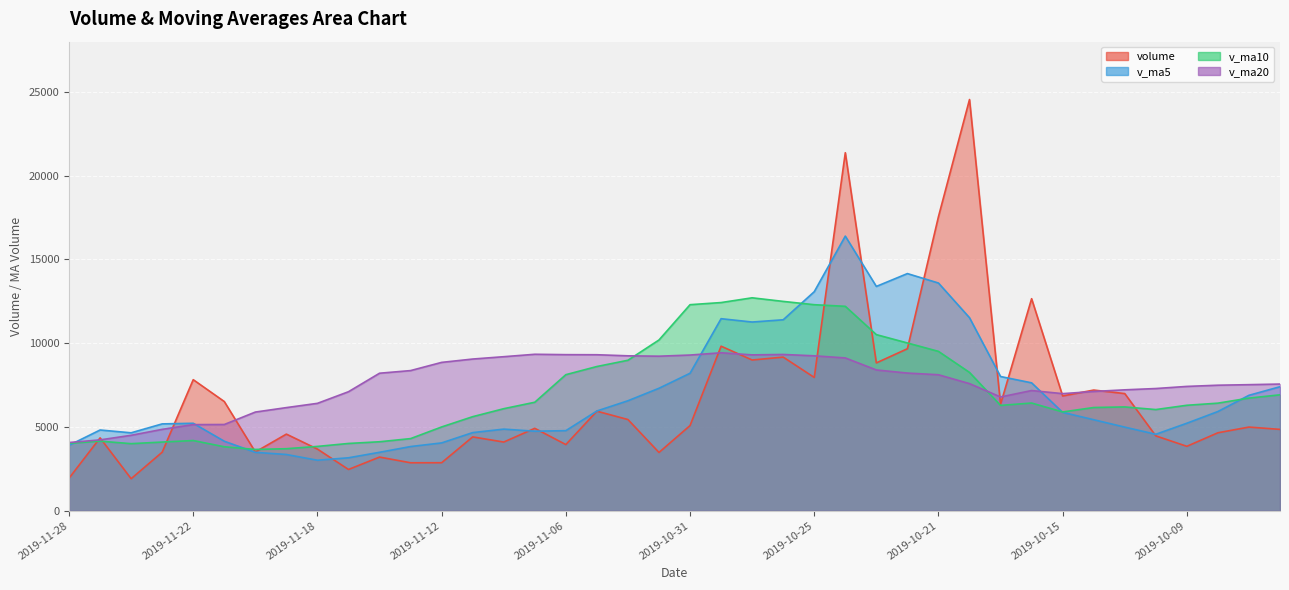

What is the total value across all series at 2019-11-22?

22367.8